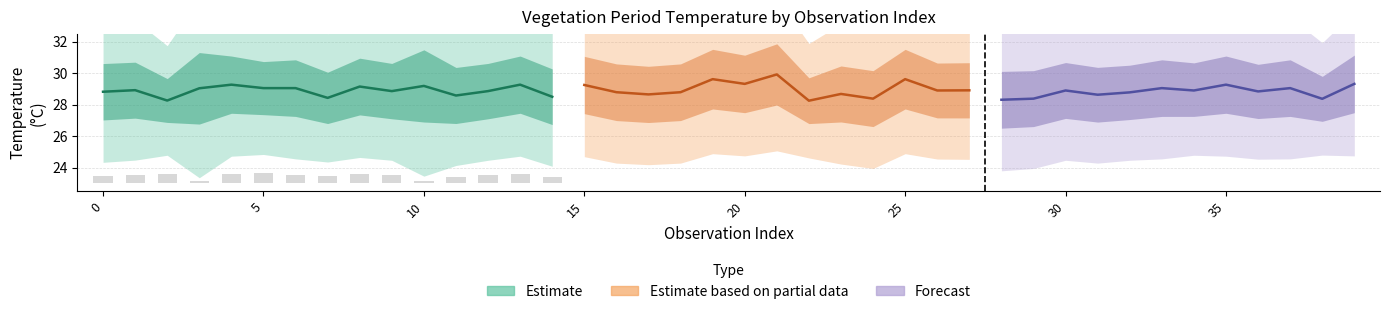

Between 26 and 16, which is larger?

16